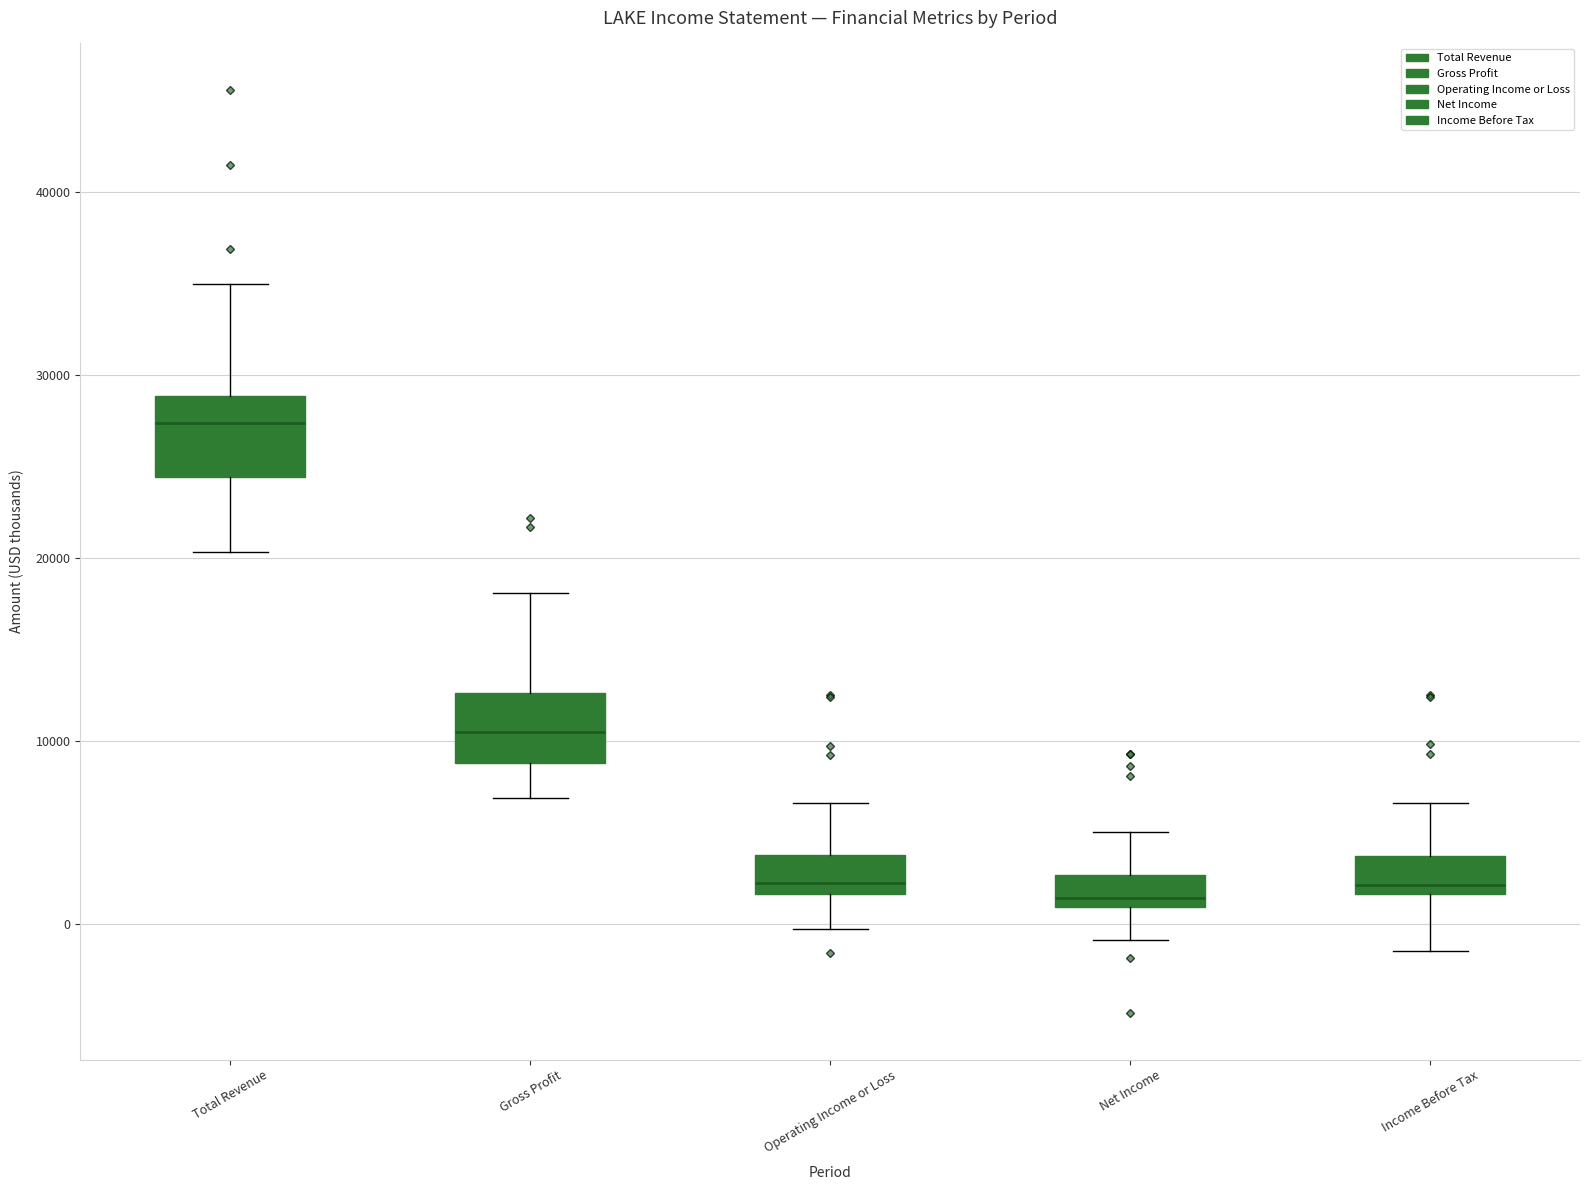

Where is the lower edge of the box for Operating Income or Loss on the y-axis? The values are not printed on the chart, so give them approximately, as read against the axis.

2000